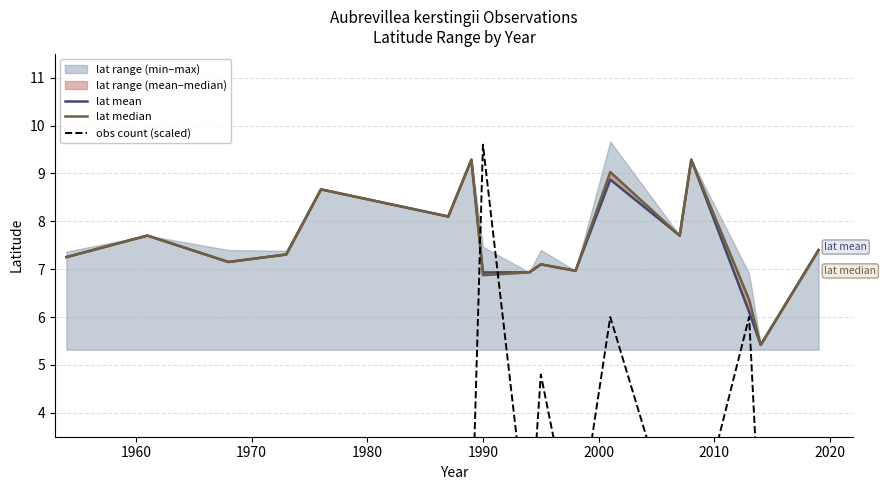

True or false: lat median and lat mean cross at least once.

False